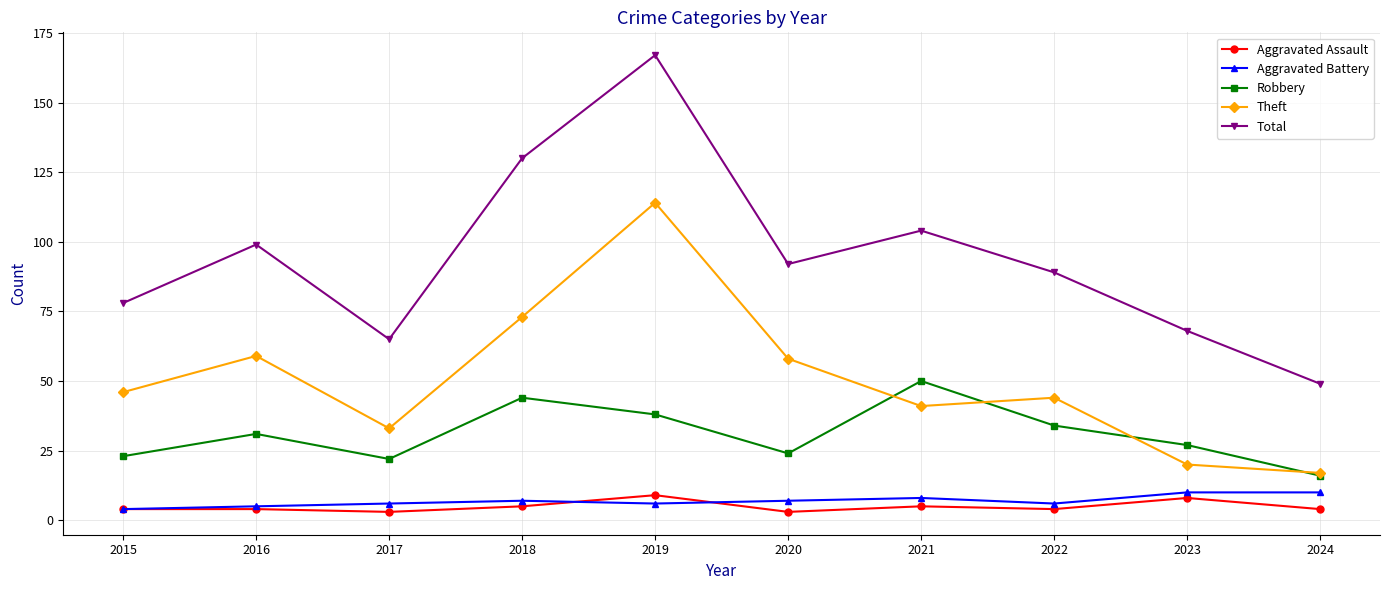

True or false: Aggravated Assault and Theft cross at least once.

False